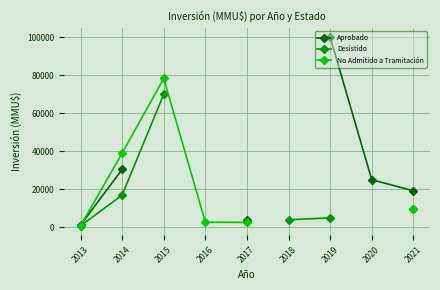

At which label does Desistido reach its minimum?

2013